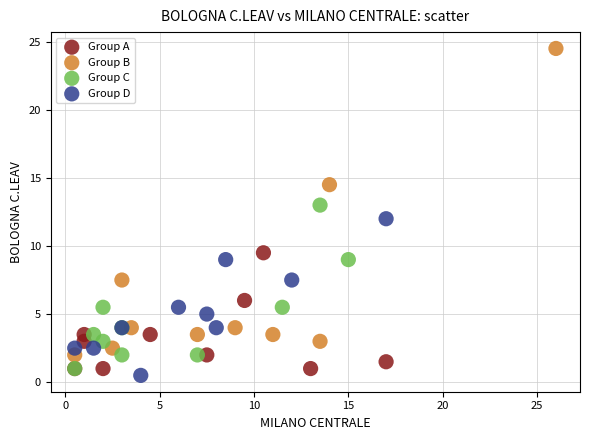

What are all the series names shown in the legend?

Group A, Group B, Group C, Group D